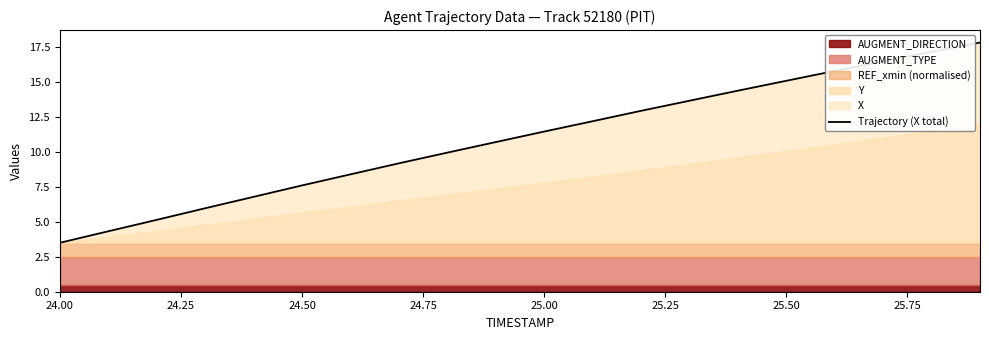

What is the average value?

10.9